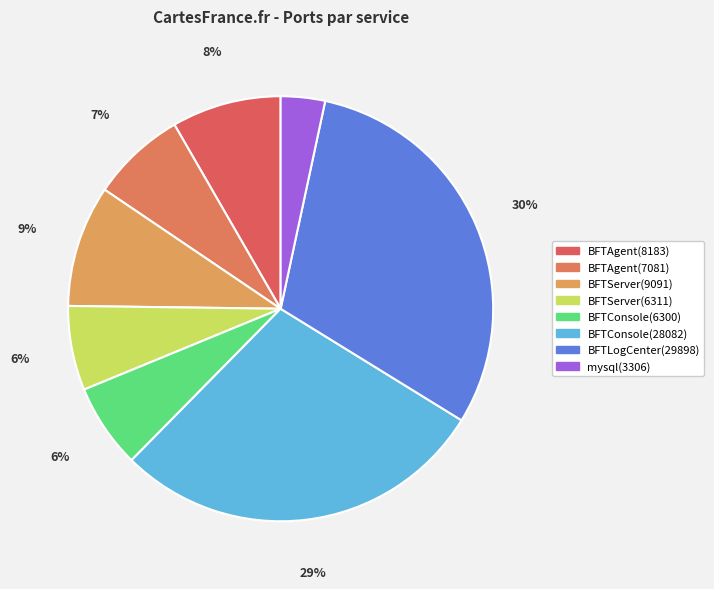

To the nearest percent, what portion does BFTAgent(8183) represent?

8%